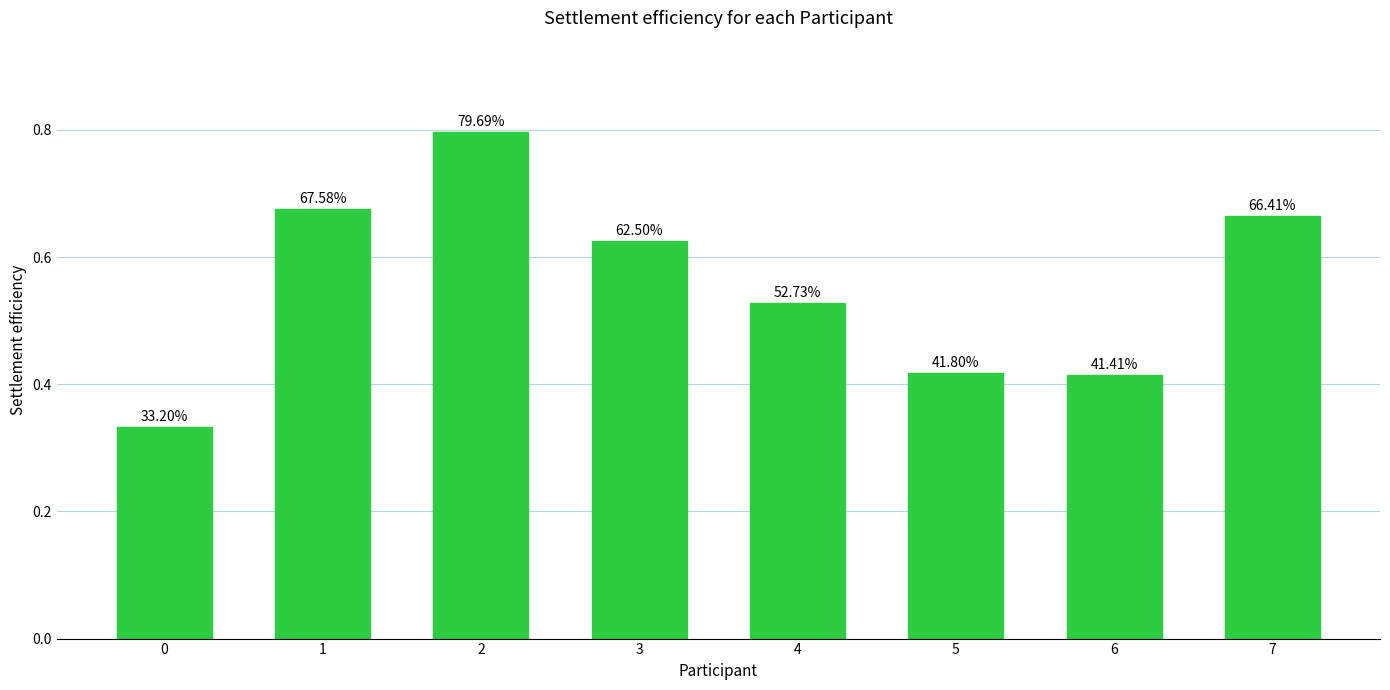

What is the maximum value shown in the chart?

0.8